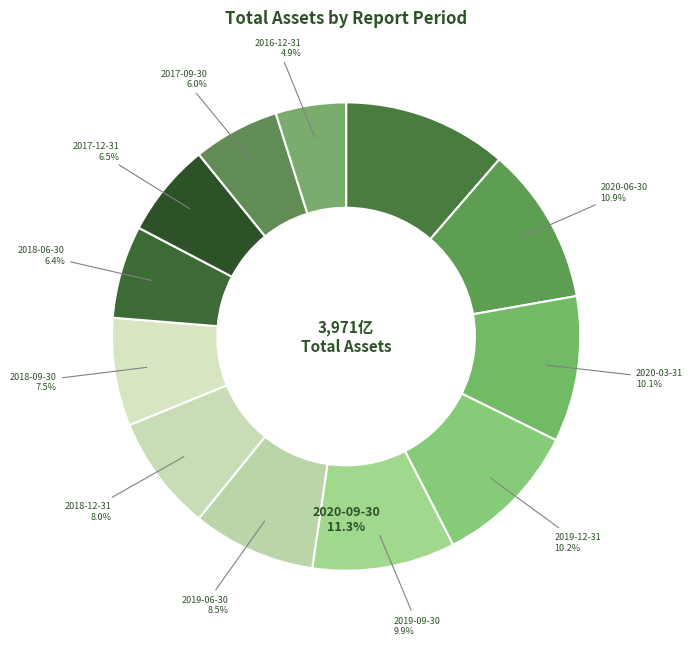

Between 2018-12-31 and 2020-09-30, which is larger?

2020-09-30